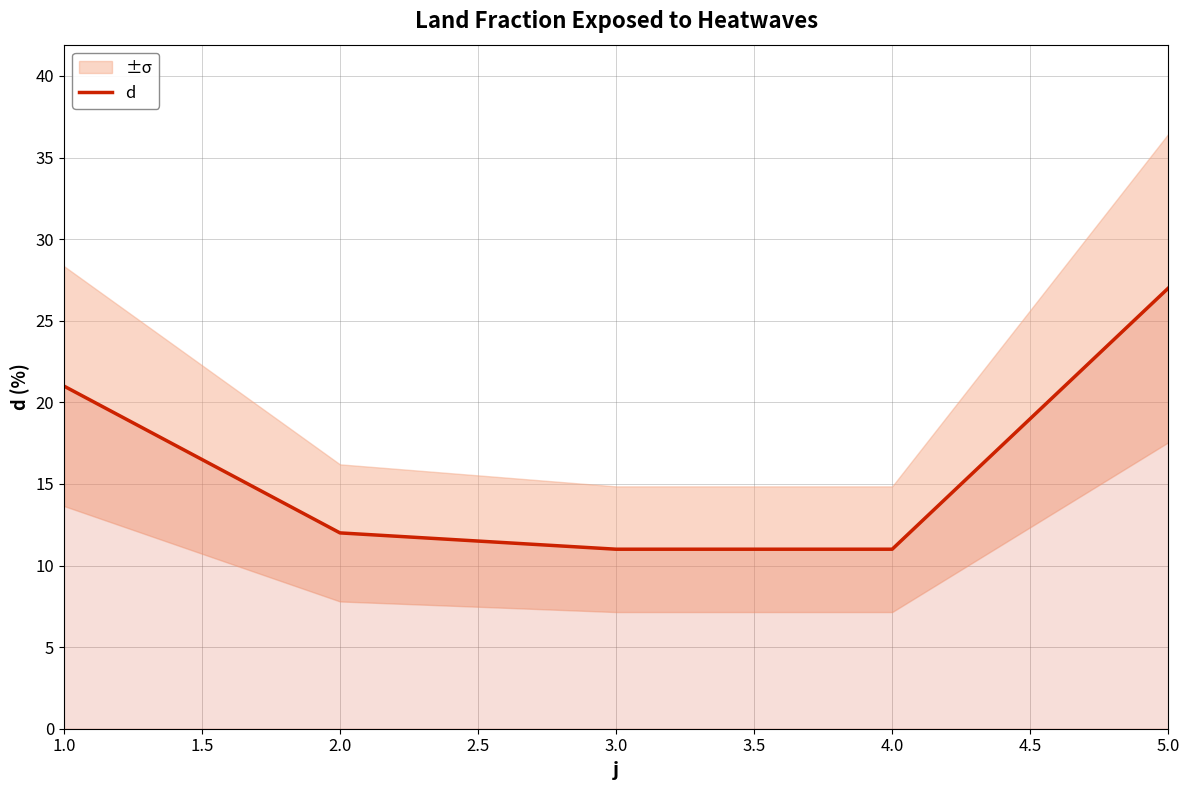

Is this an area chart (filled region under the line)?

No